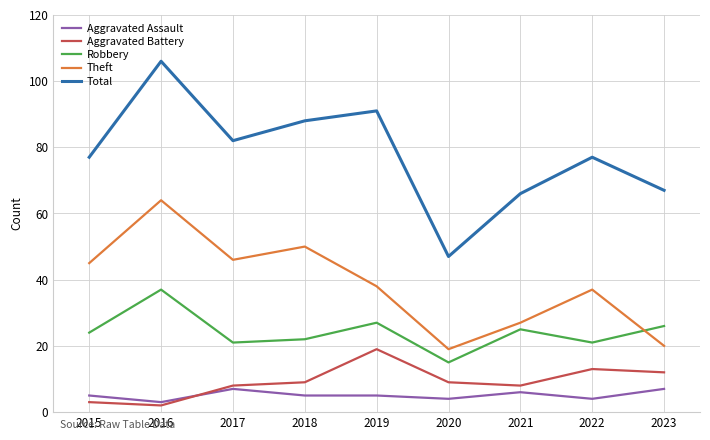

At which category is the sum across all series the highest?

2016